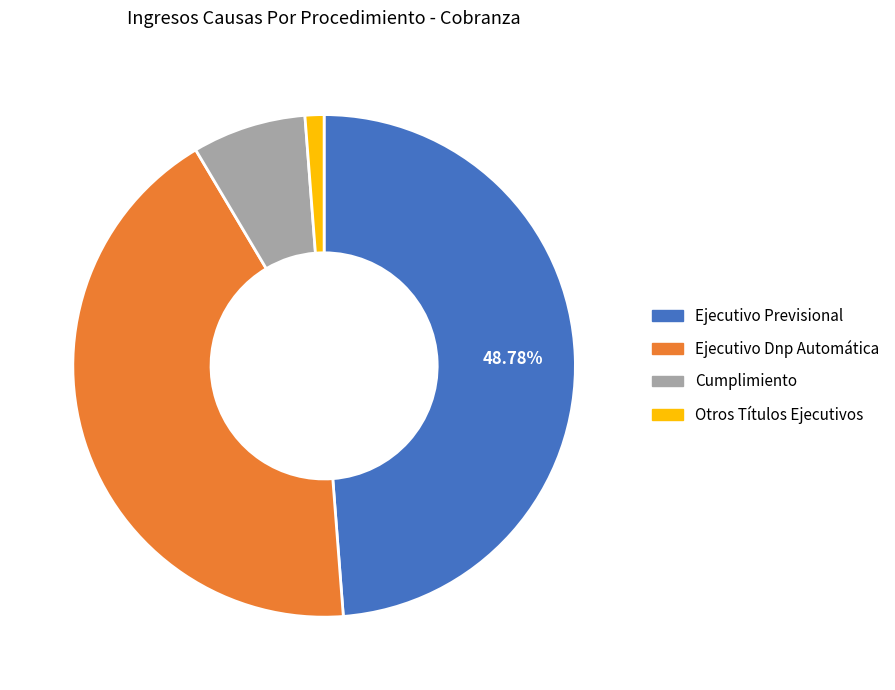

How many slices are in this pie chart?

4